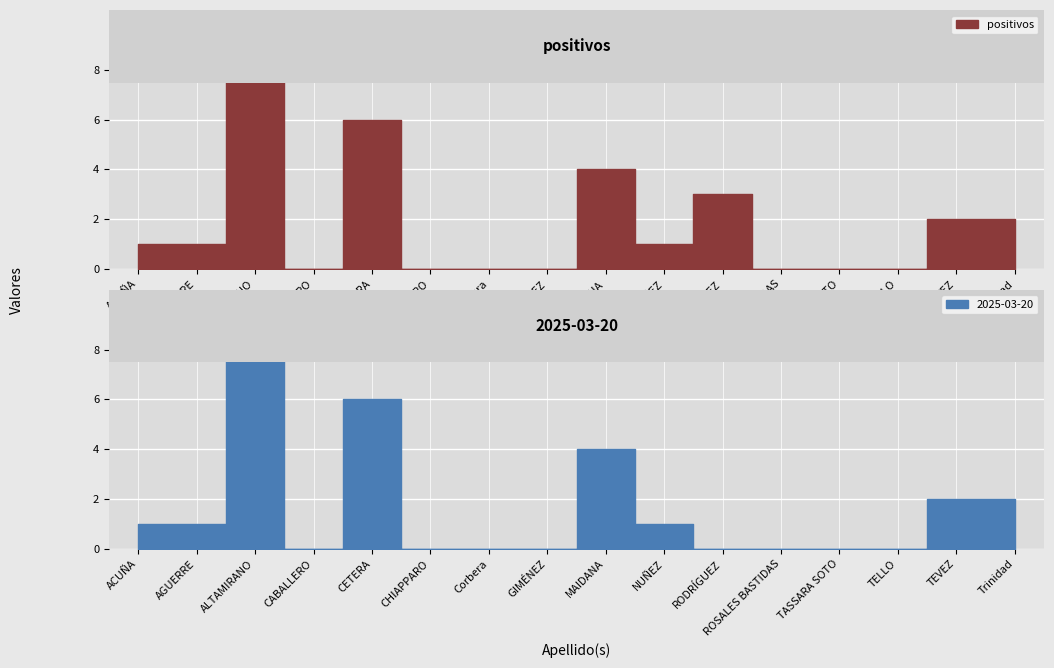

Is the value of positivos at MAIDANA greater than the value of 2025-03-20 at CABALLERO?

Yes